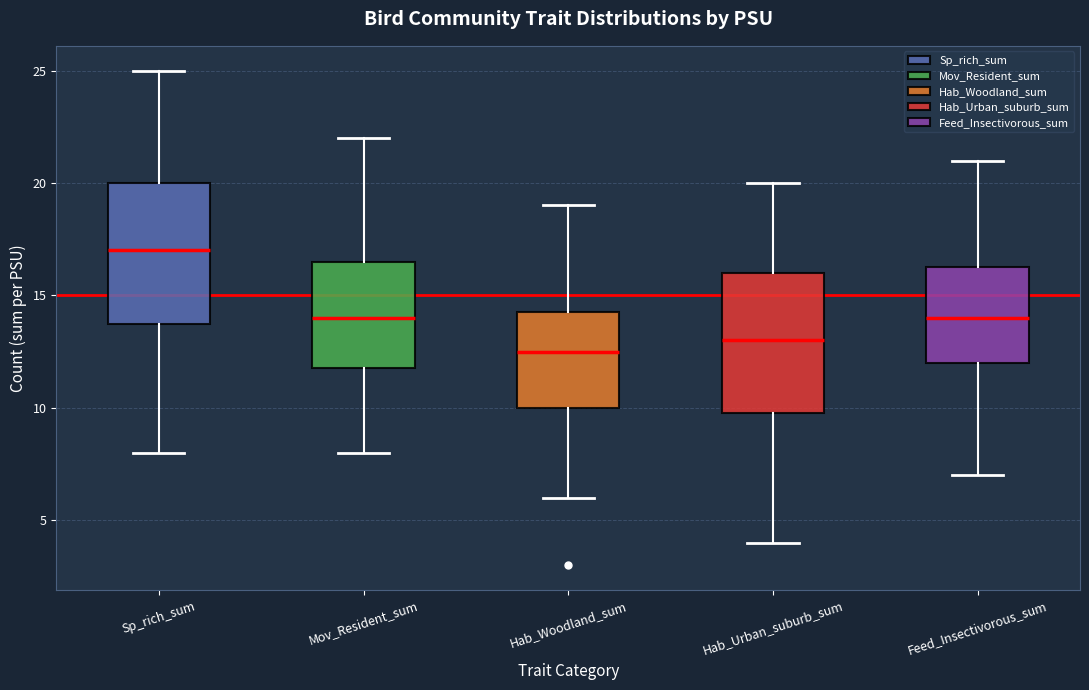

Reading left to right, read every box against the y-axis: the position of its median line, the range the box covers, and the ends of its whiskers. The values are not printed on the chart, so give them approximately, as read against the axis.

Sp_rich_sum: median 17.0, box 14.0 to 20.0, whiskers 8.0 to 25.0
Mov_Resident_sum: median 14.0, box 12.0 to 16.5, whiskers 8.0 to 22.0
Hab_Woodland_sum: median 12.5, box 10.0 to 14.5, whiskers 6.0 to 19.0
Hab_Urban_suburb_sum: median 13.0, box 10.0 to 16.0, whiskers 4.0 to 20.0
Feed_Insectivorous_sum: median 14.0, box 12.0 to 16.5, whiskers 7.0 to 21.0